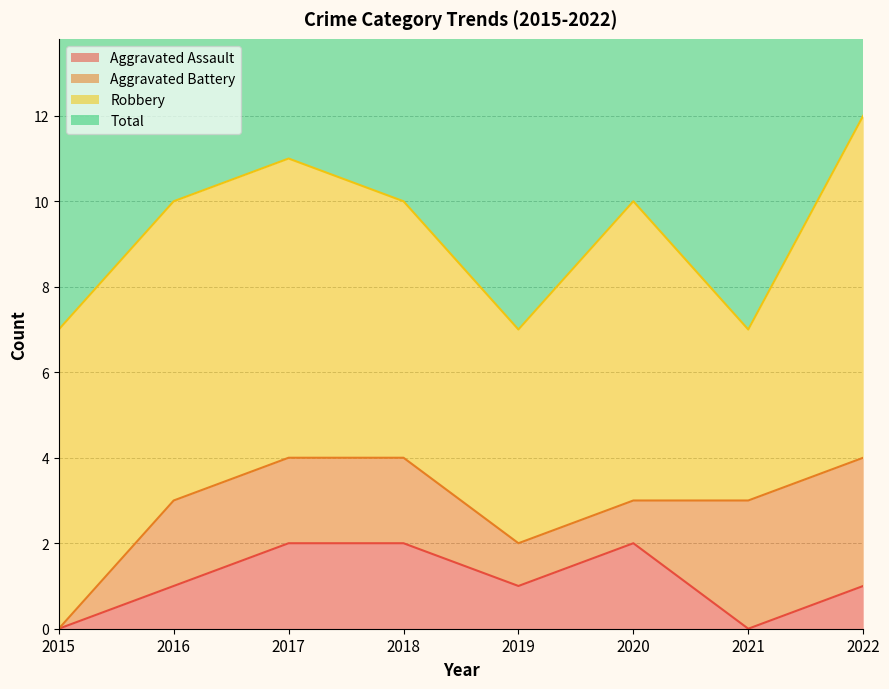

True or false: Aggravated Assault has a value of 3 at 2018.

False